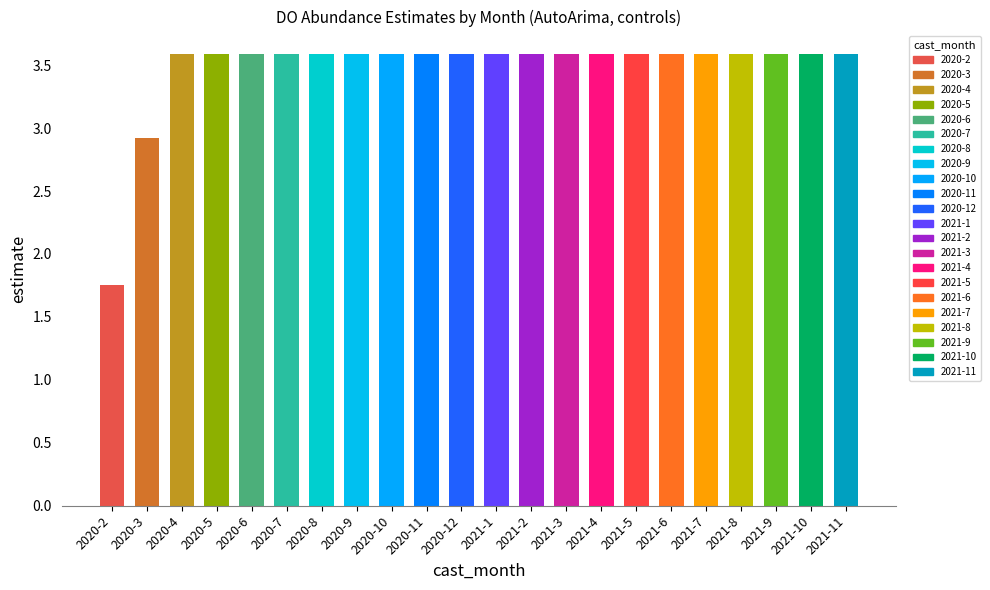

What is the label of the 12th bar from the left?

2021-1